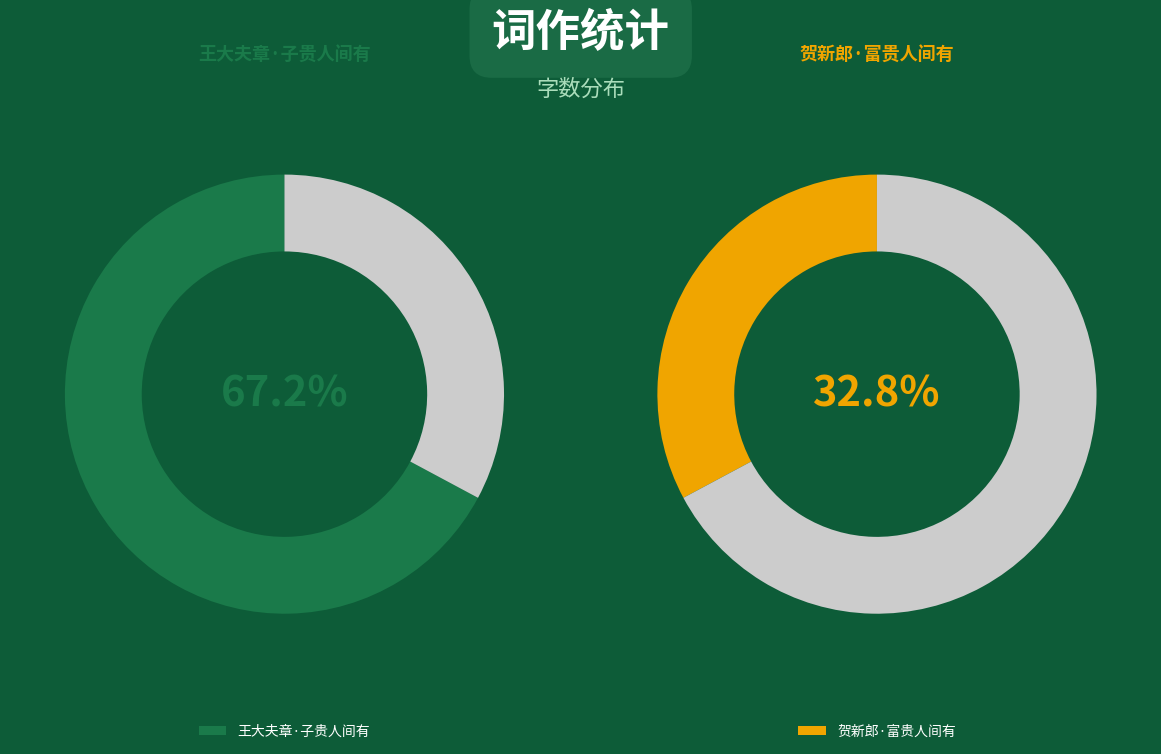

To the nearest percent, what portion does 贺新郎·富贵人间有 represent?

33%